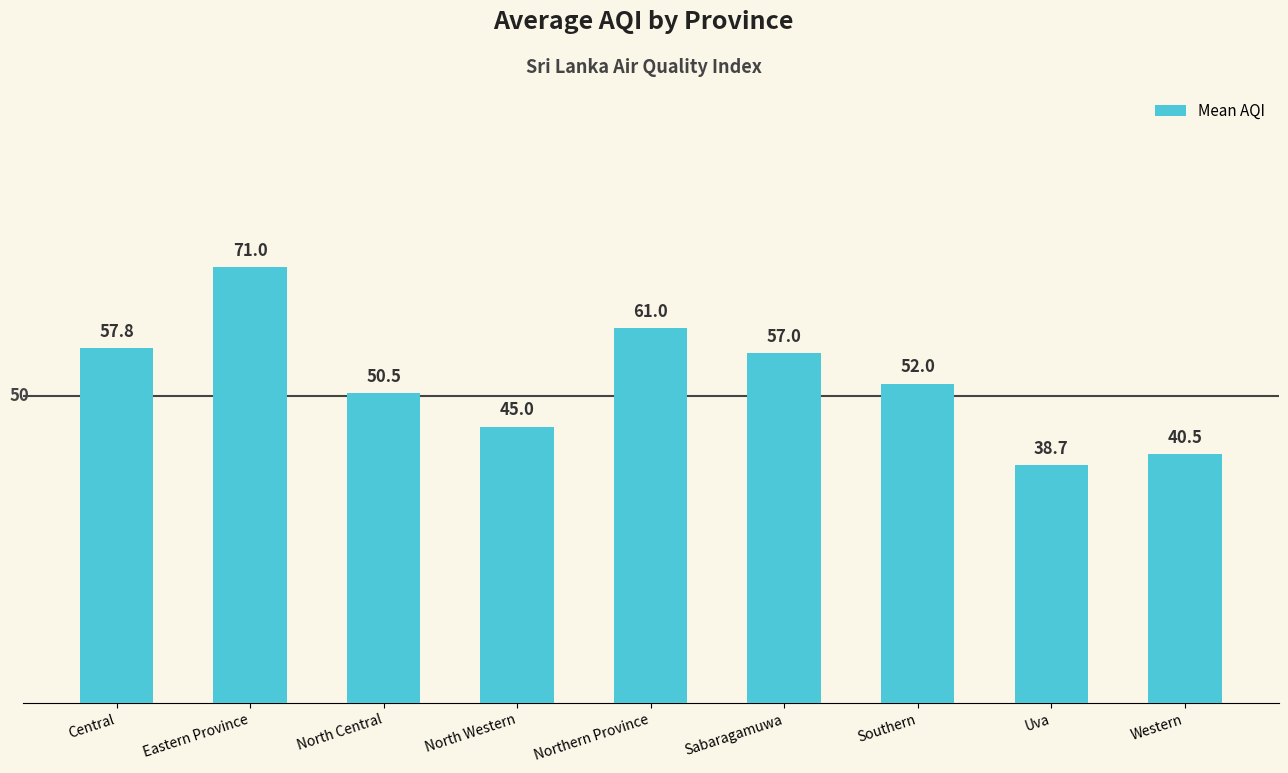

What is the change in value from North Central to Southern?

+1.5